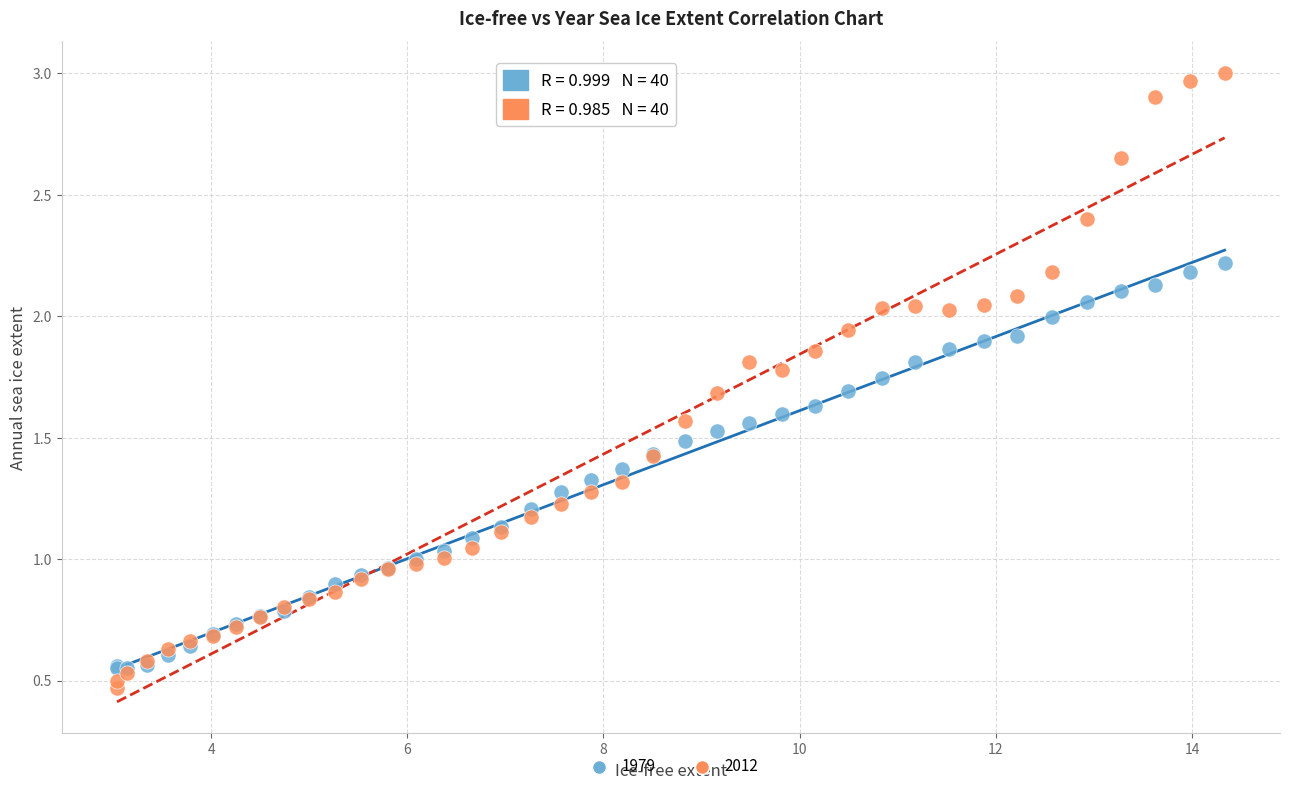

Which series contains the highest Y value?

2012